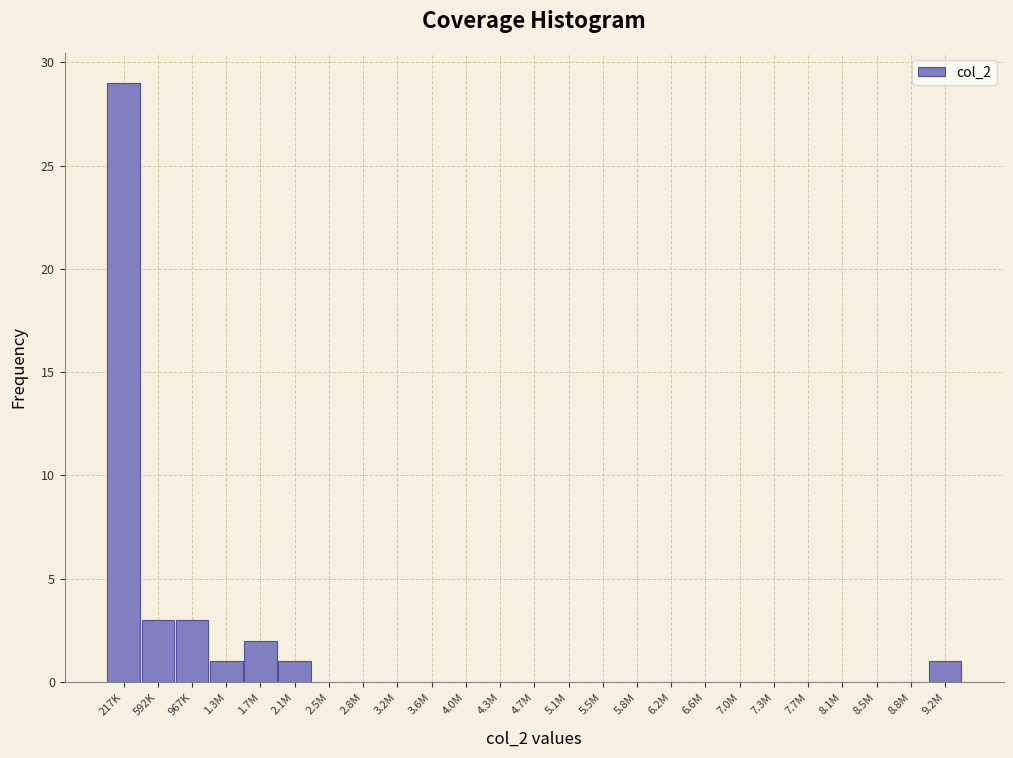

What is the maximum value shown in the chart?

29